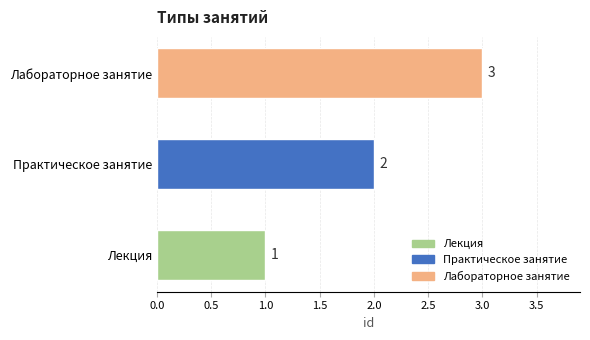

What is the sum of all values?

6